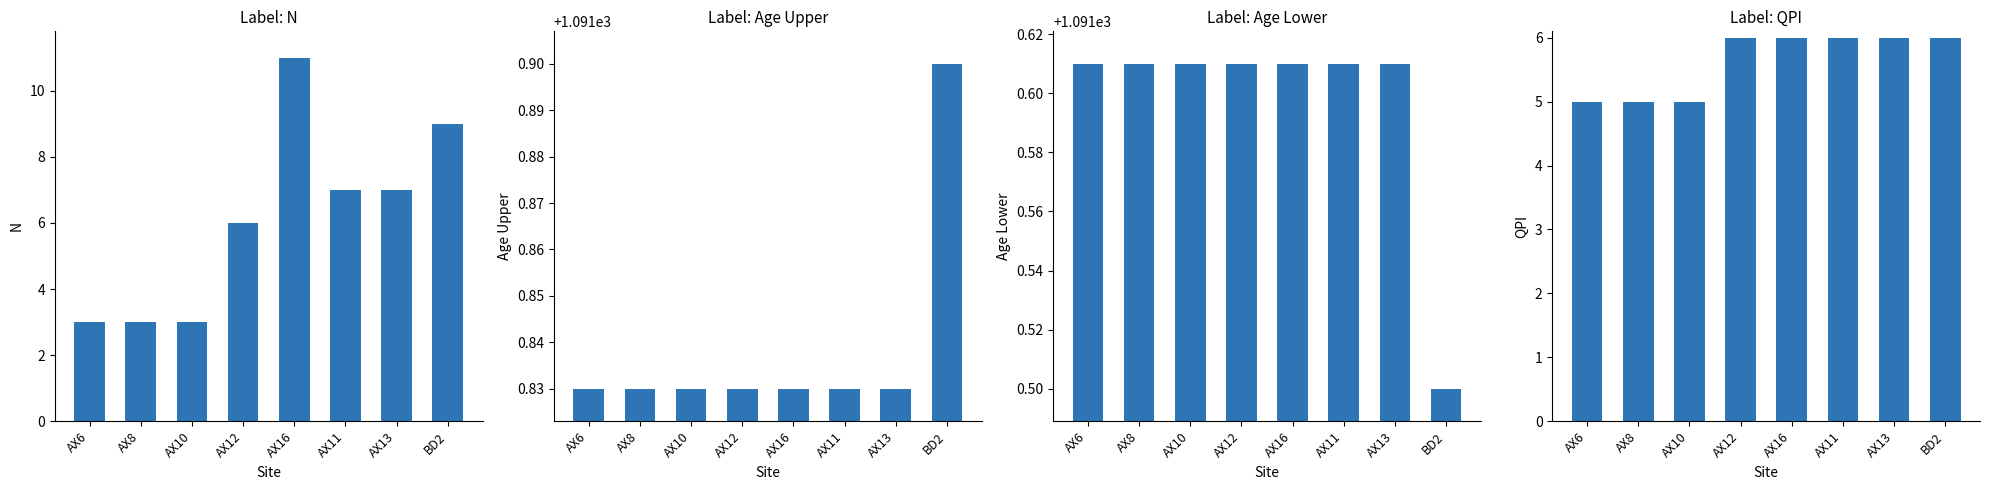

Are the bars grouped side by side (vs. stacked)?

Yes